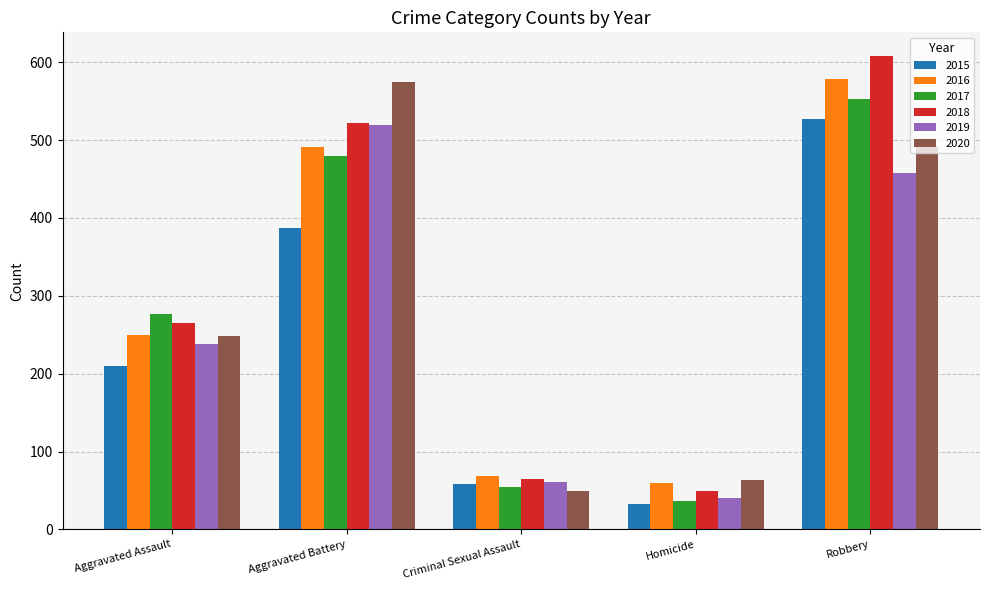

Between Aggravated Battery and Criminal Sexual Assault, which series saw the biggest shift?

2020